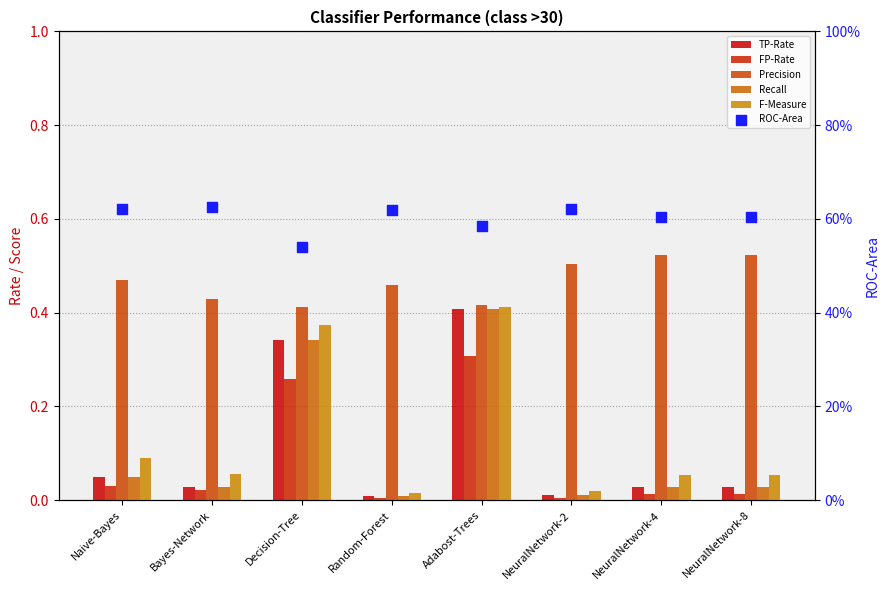

At which category is the sum across all series the highest?

Adabost-Trees